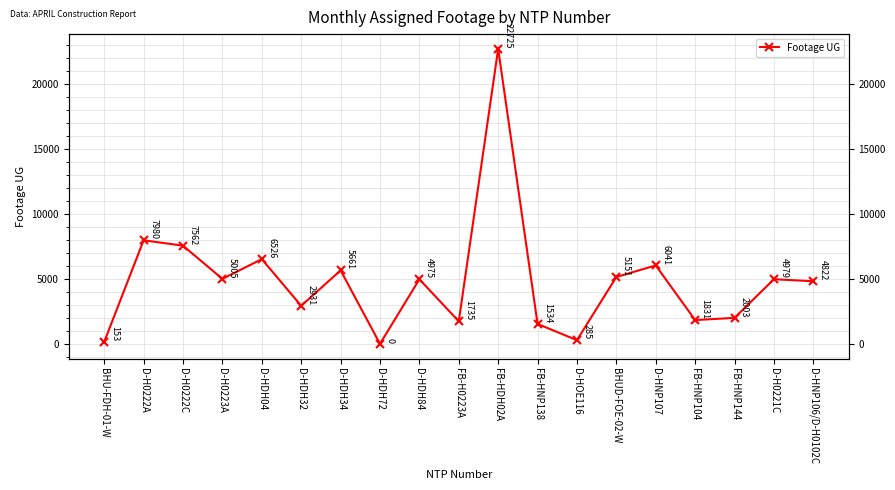

What is the change in value from D-HDH72 to FB-HDH02A?

+22725